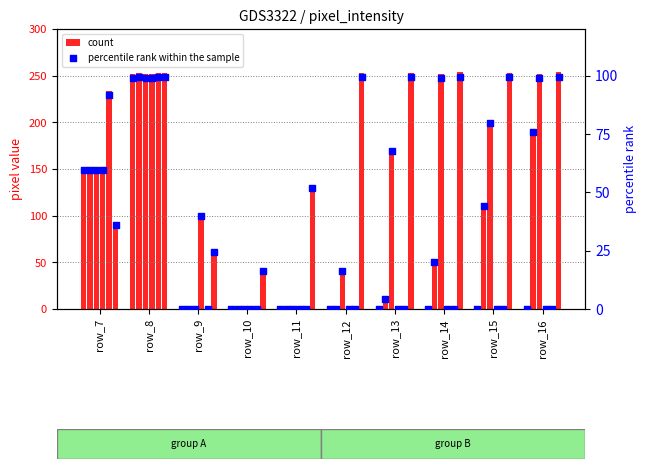

Is the value of count at row_9 greater than the value of percentile rank within the sample at row_14?

No